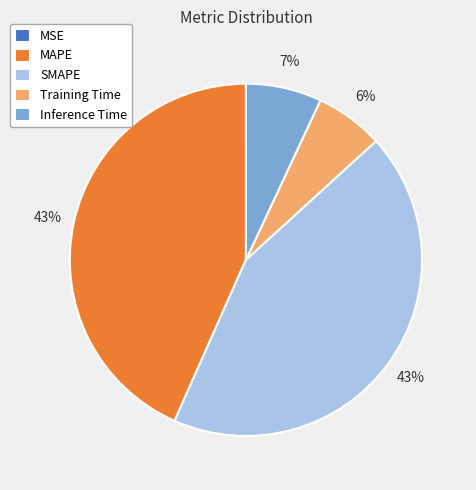

What percentage is the Inference Time slice, to the nearest percent?

7%